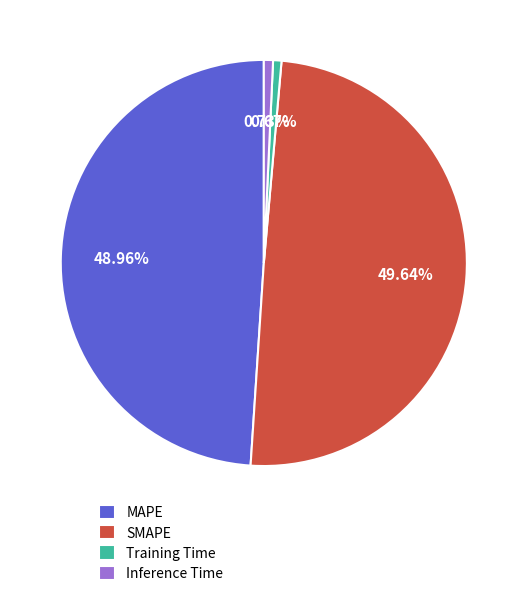

How many slices are in this pie chart?

4